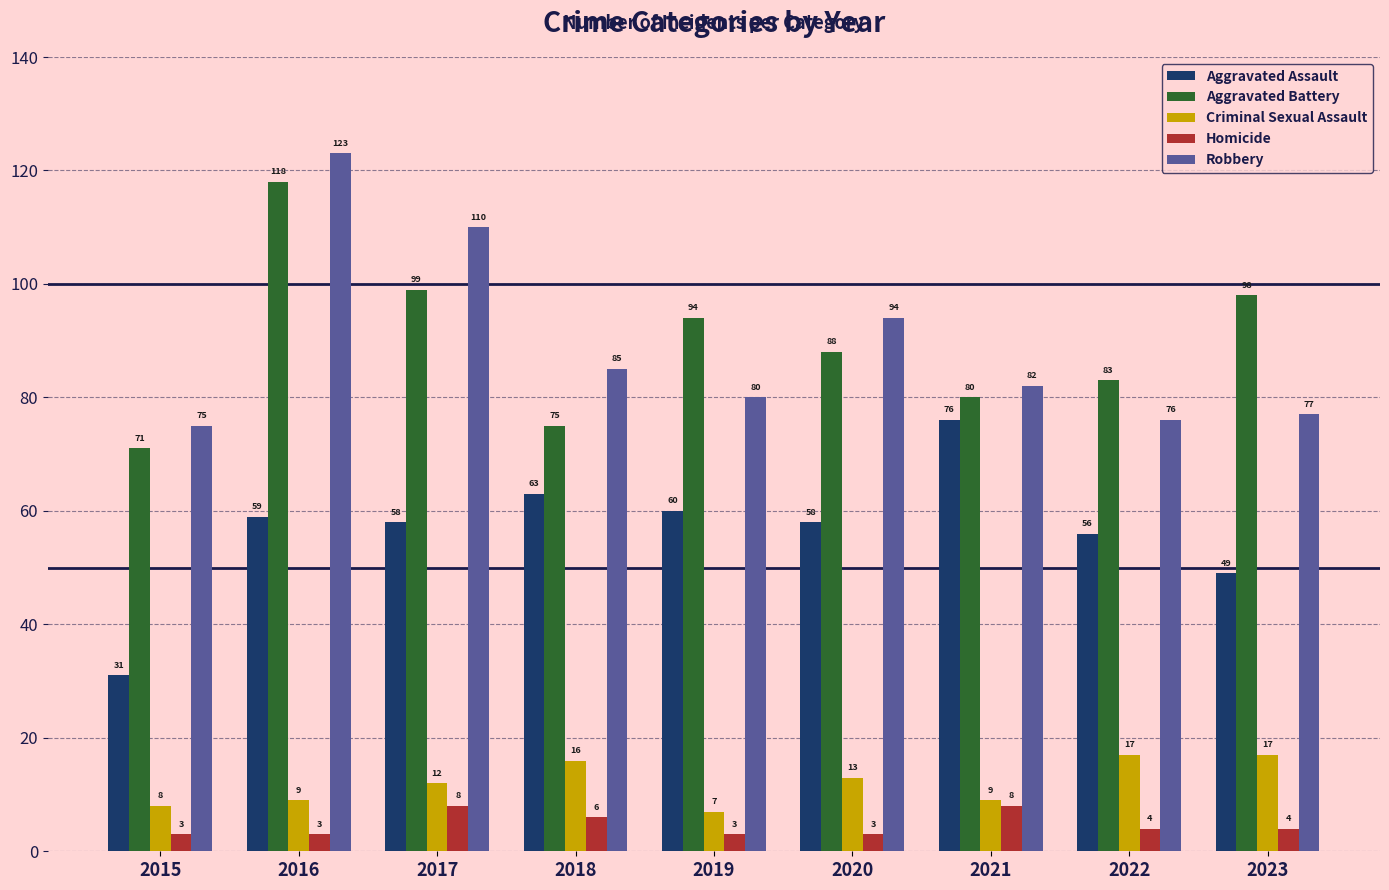

What is the value of the Robbery bar at the 1st from the left?

75